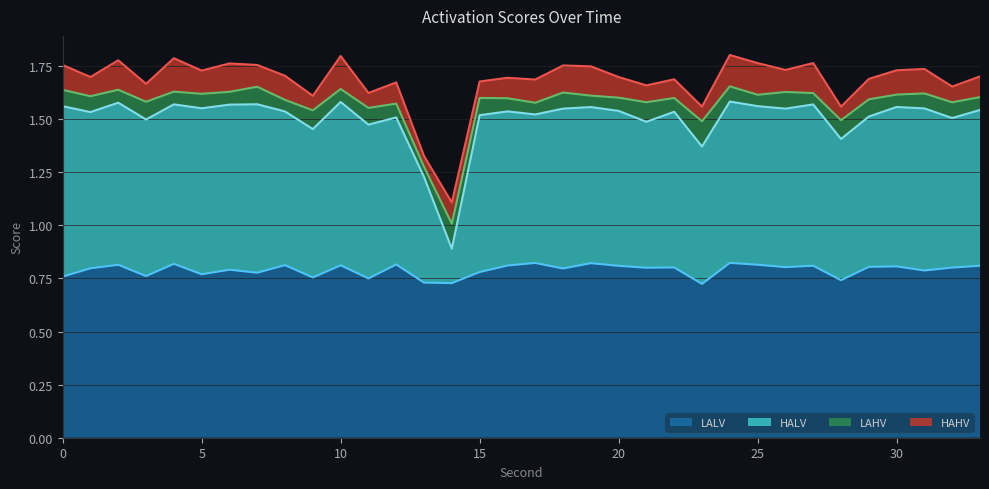

Which series has the widest spread of values?

HALV